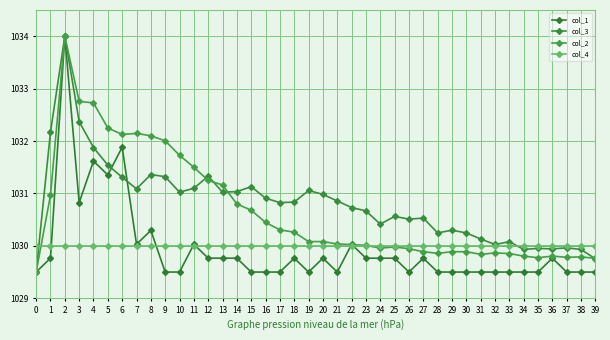

What is the average value of the col_3 series?

1030.8